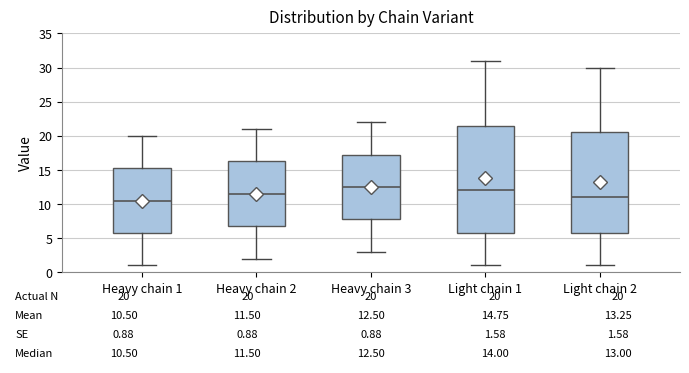

Which box is the tallest, from its lower edge to its upper edge?

Light chain 1